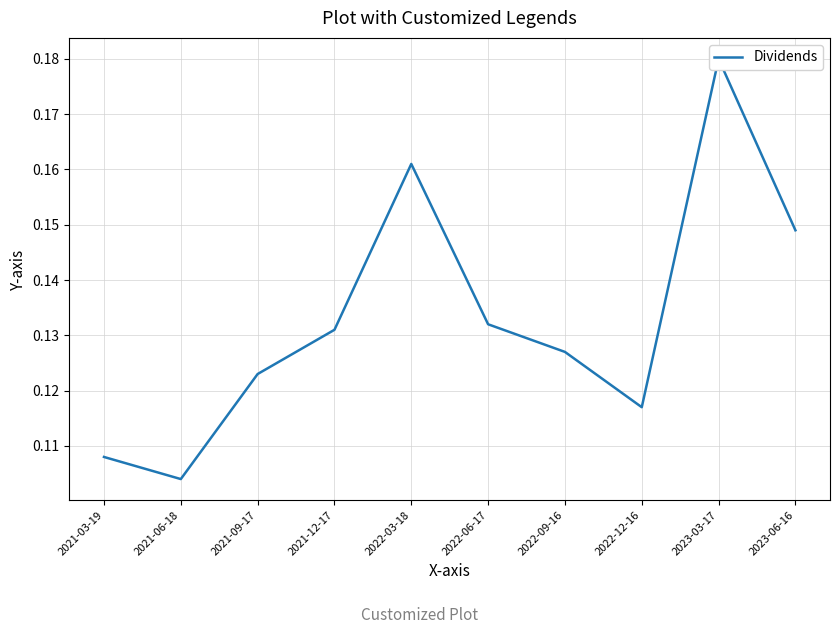

What is the average value?

0.1